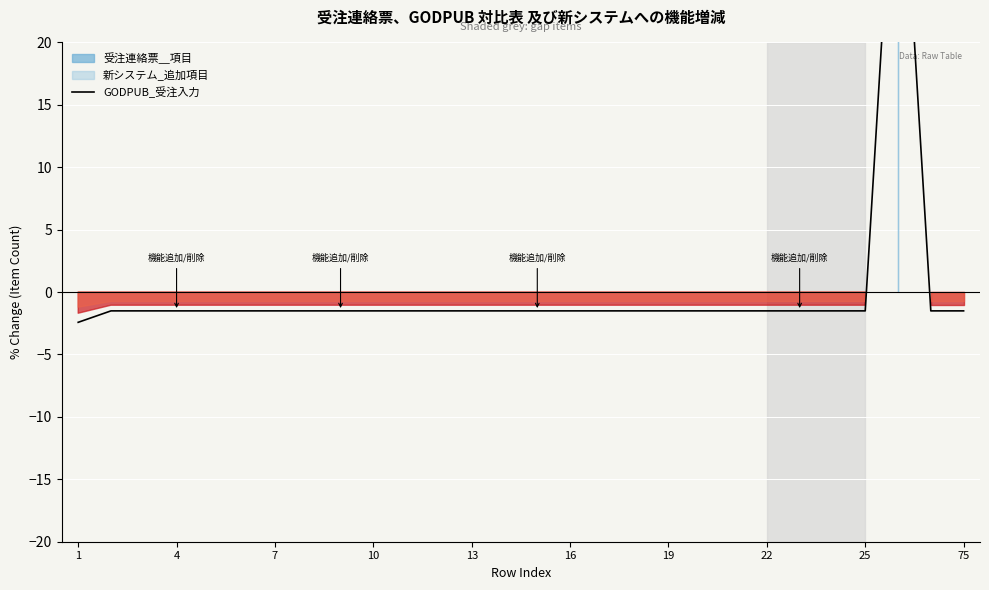

What is the approximate value at 4?

-1.5